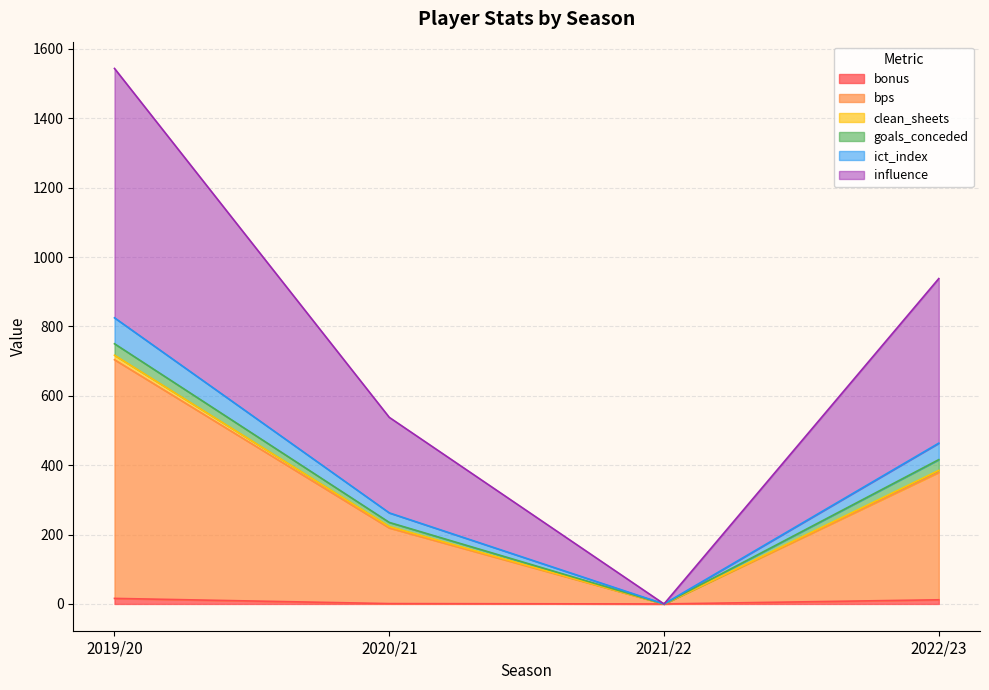

True or false: clean_sheets has a value of 1171.2 at 2019/20.

False